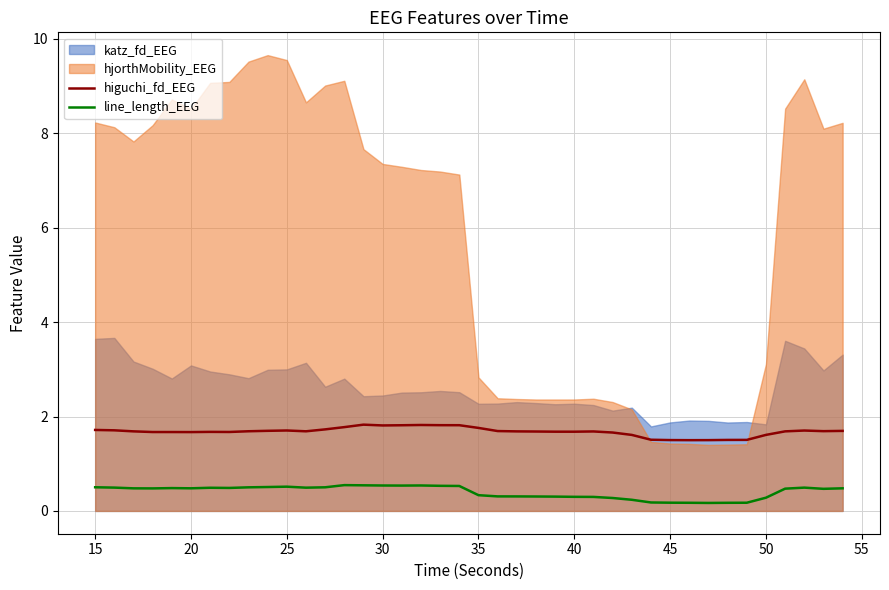

What is the average value of the line_length_EEG series?

0.4